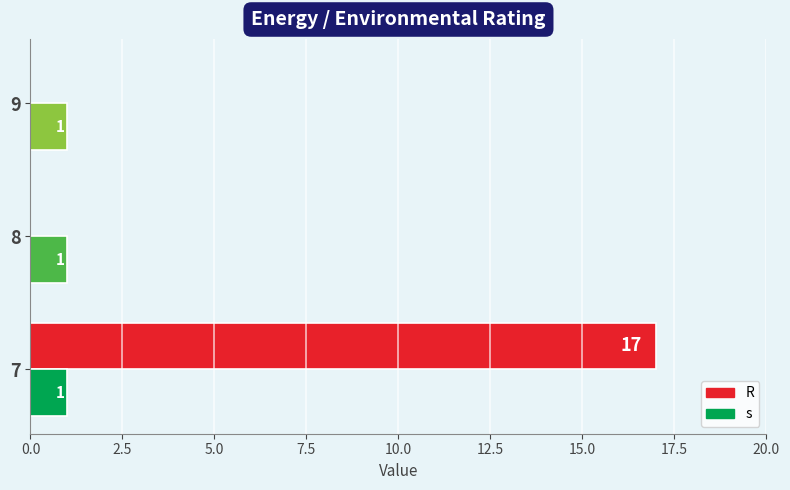

Is it true that R equals 27 at 7?

False